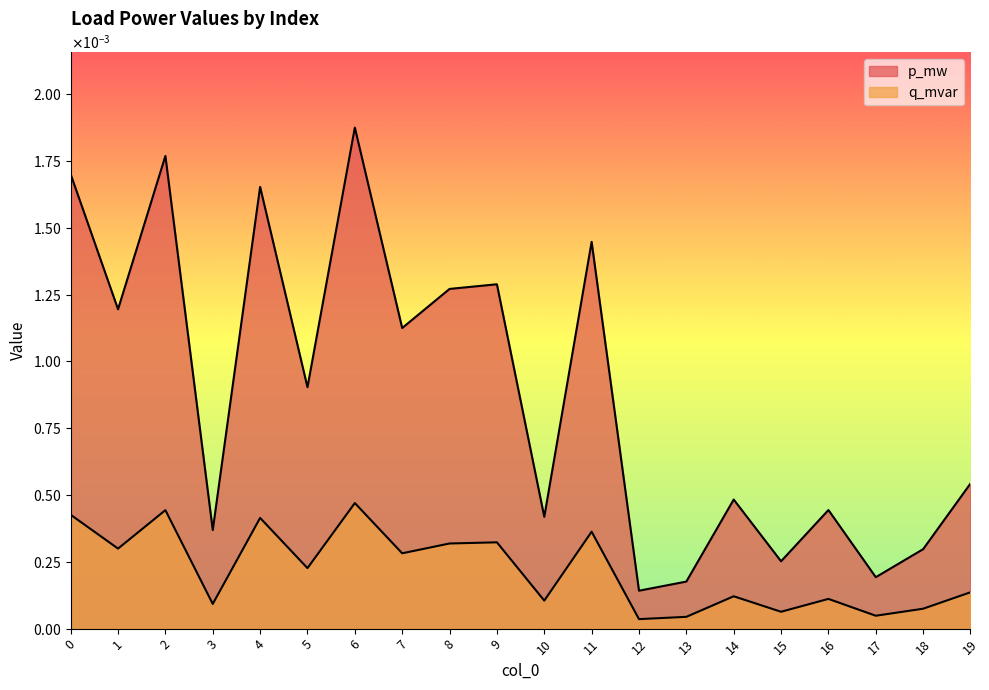

How many series are shown in this chart?

2